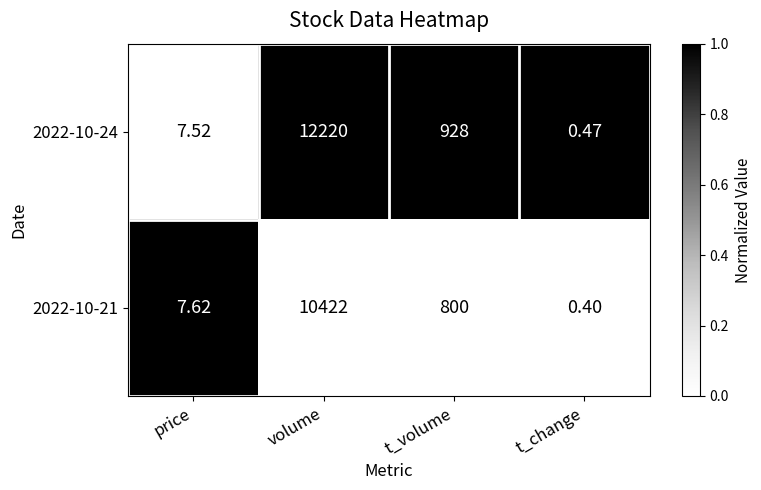

Count the number of categories in the chart.

4